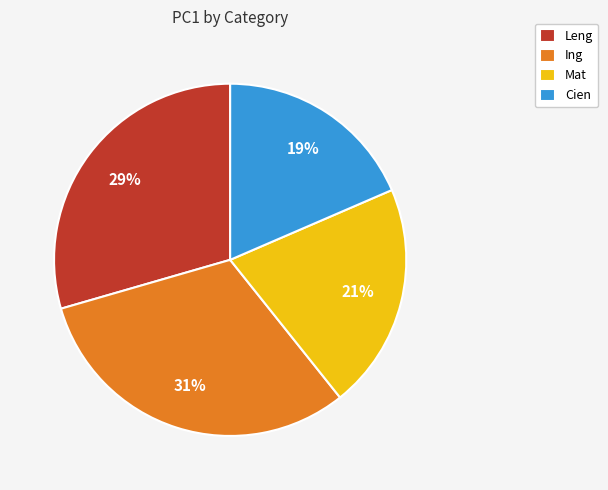

Between Ing and Cien, which is larger?

Ing